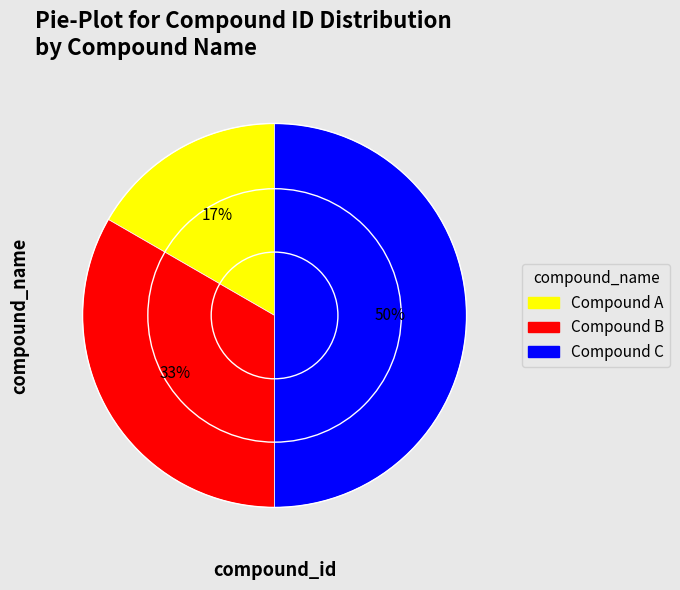

Does Compound B account for over 50% of the chart?

No